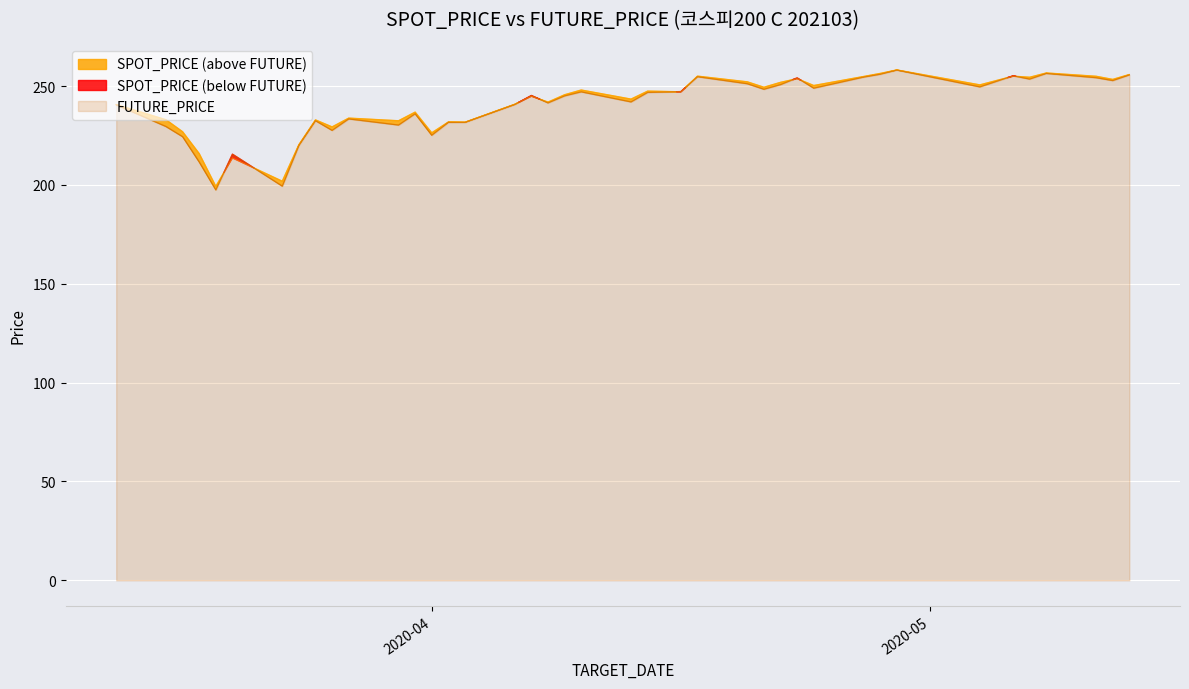

The value of FUTURE_PRICE at 2020-04-10 is 348.8. True or false?

False